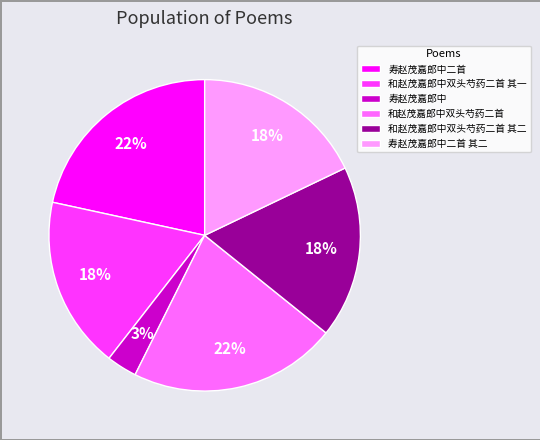

Is it true that 寿赵茂嘉郎中二首 is 8% of the pie?

False